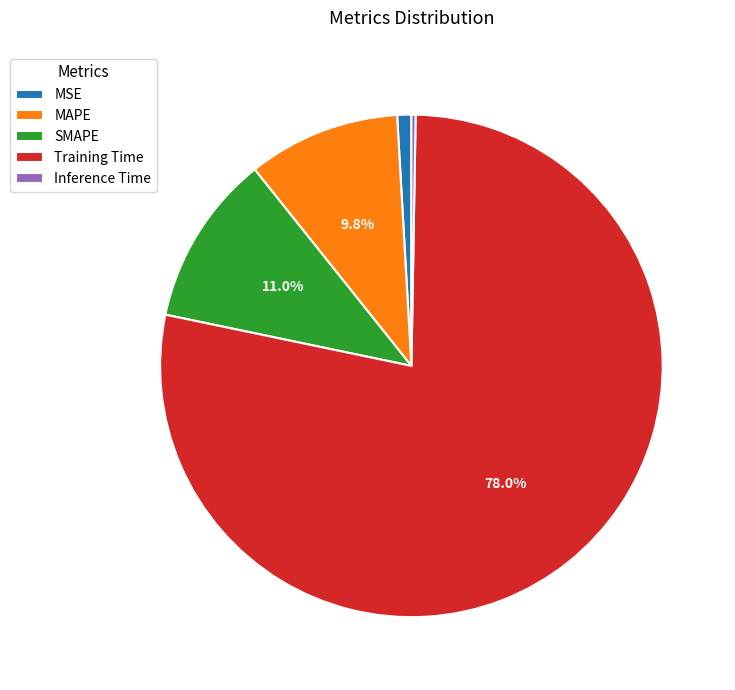

Between MSE and MAPE, which is larger?

MAPE